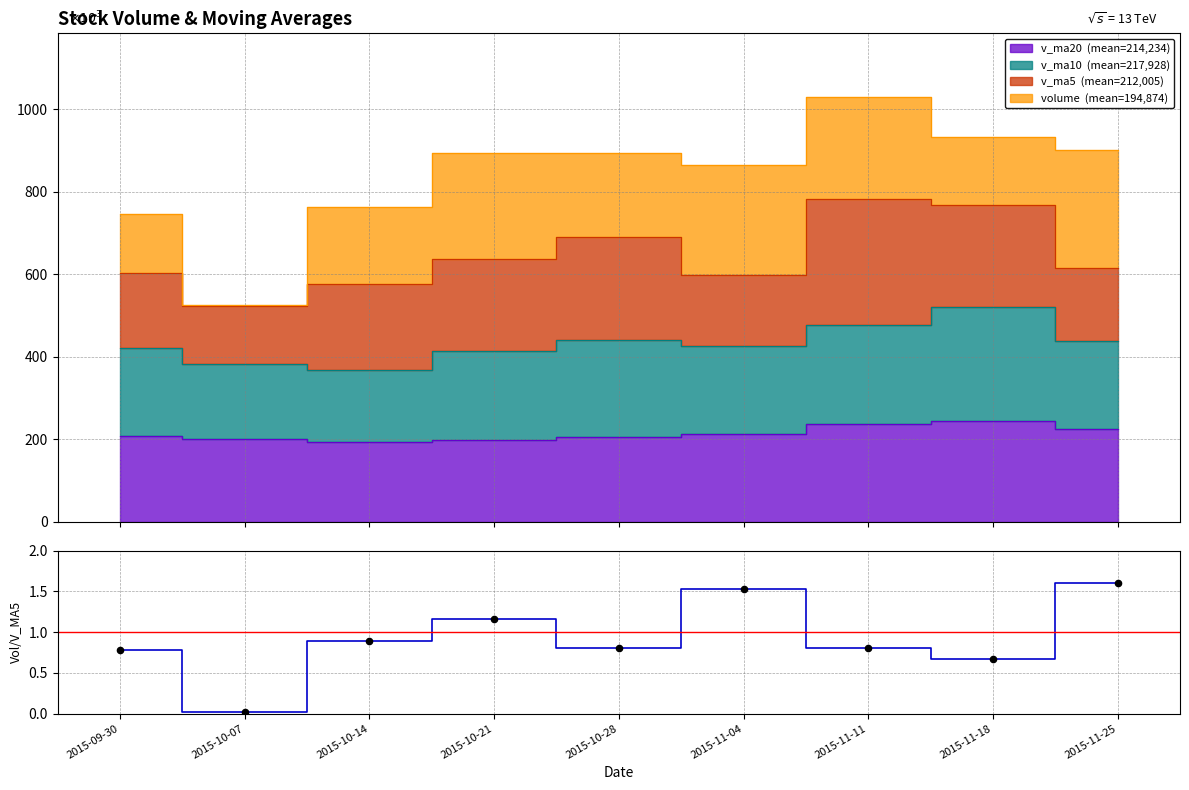

What is the change in value from 2015-10-14 to 2015-10-28?

-0.1